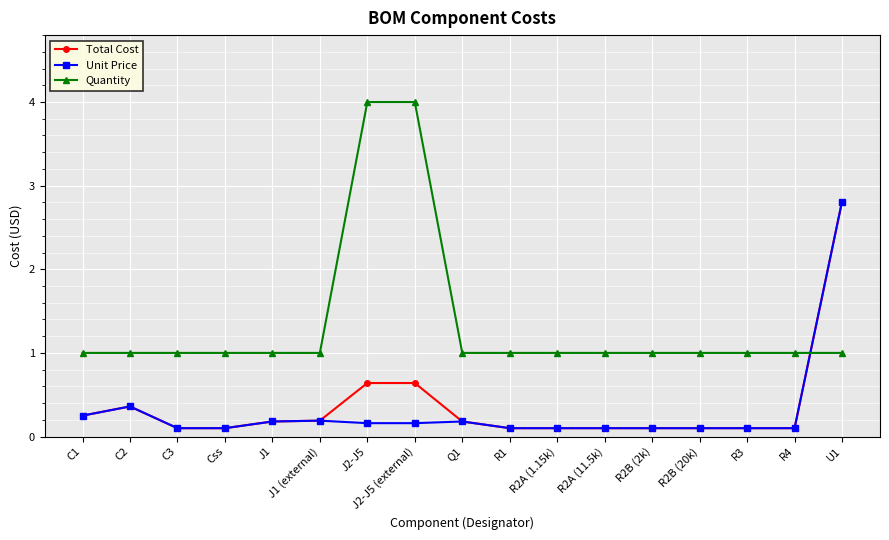

What is the difference between the highest and lowest values at J2-J5?

3.8